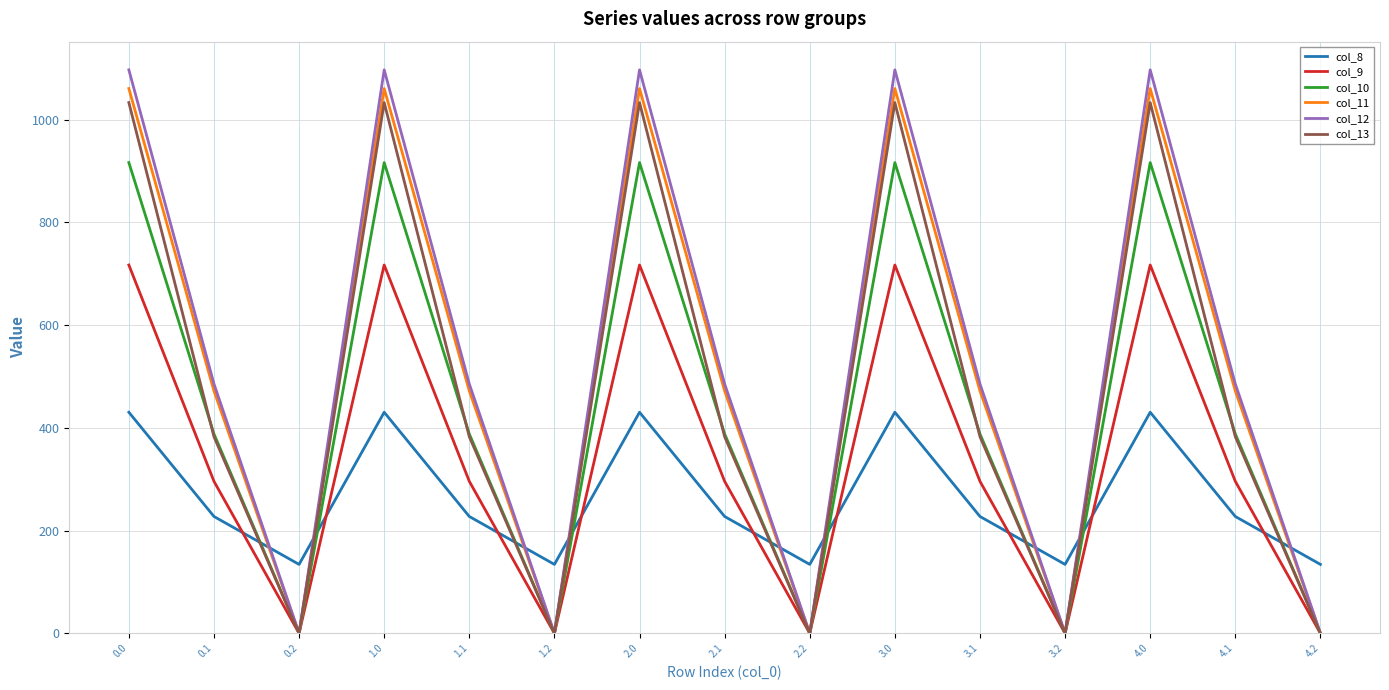

Is the value of col_13 at 0.0 greater than the value of col_11 at 1.0?

No